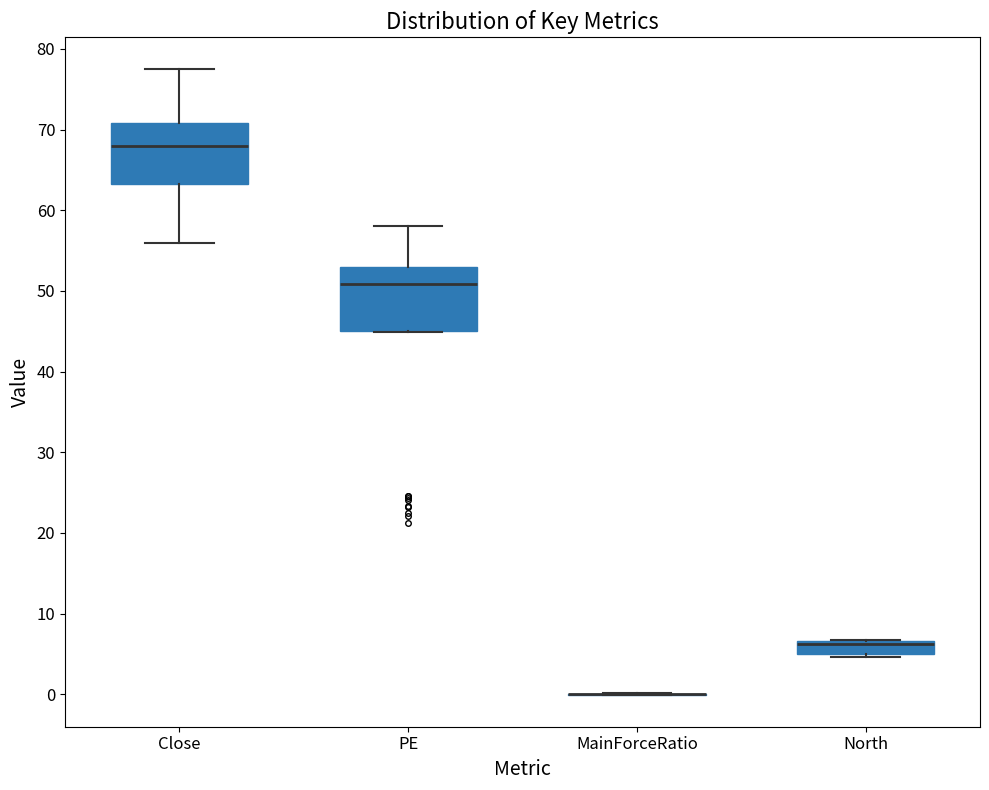

Reading left to right, transcribe this box plot: for each box, give where its median line is, the range the box spans, and where its two whiskers end, as read against the y-axis. The values are not printed on the chart, so give them approximately, as read against the axis.

Close: median 68, box 63 to 71, whiskers 56 to 78
PE: median 51, box 45 to 53, whiskers 45 to 58
MainForceRatio: box collapsed to a line at 0, whiskers 0 to 0
North: median 6, box 5 to 7, whiskers 5 (just below the box's lower edge) to 7